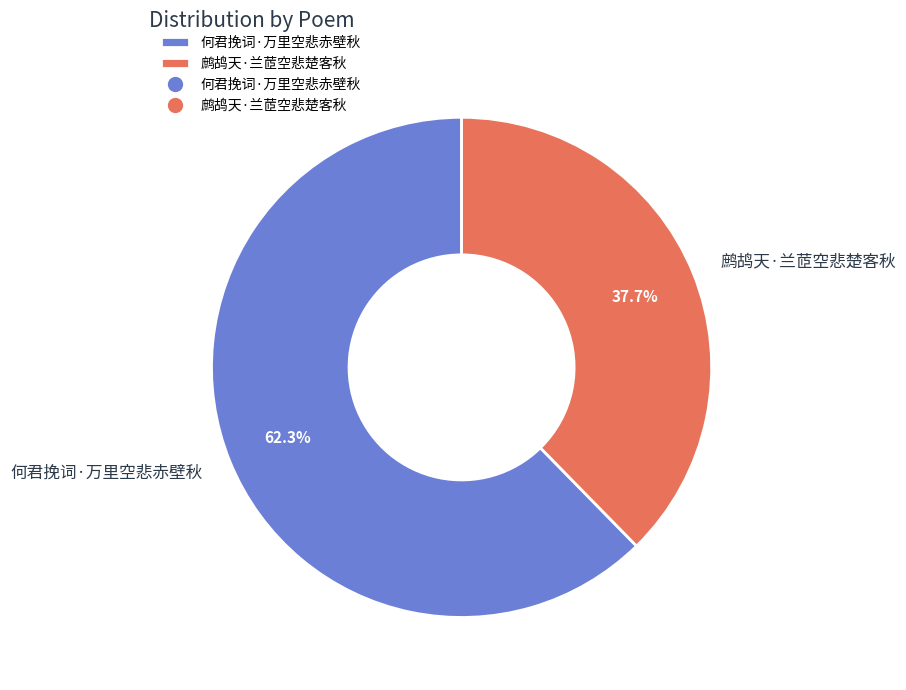

Combined, what portion of the pie is 鹧鸪天·兰茝空悲楚客秋 and 何君挽词·万里空悲赤壁秋?

100.0%